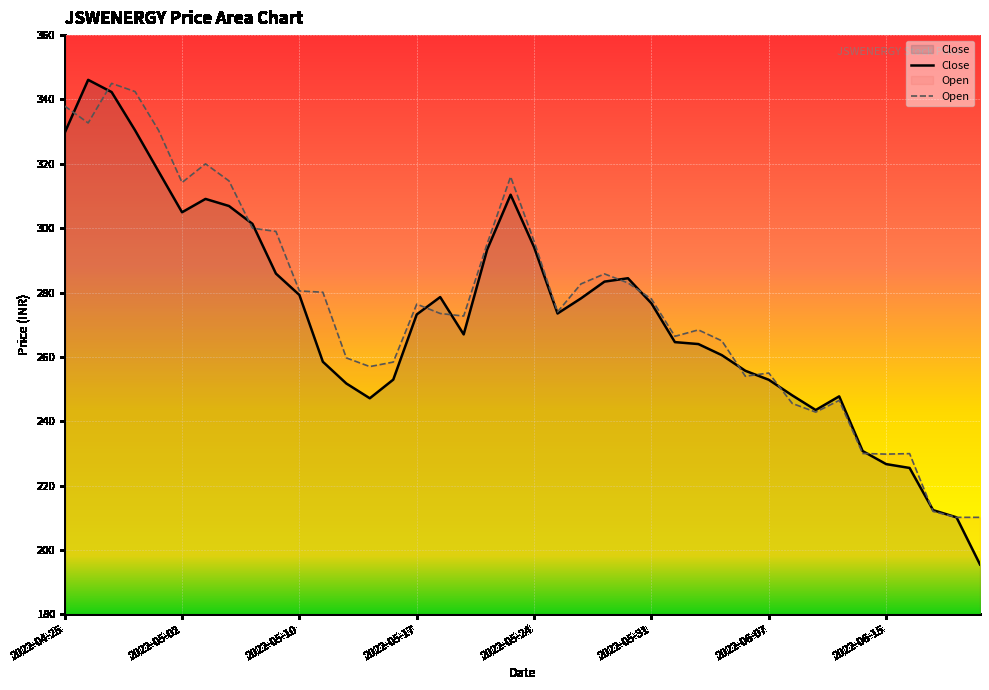

True or false: Open has a value of 283.0 at 24.

True